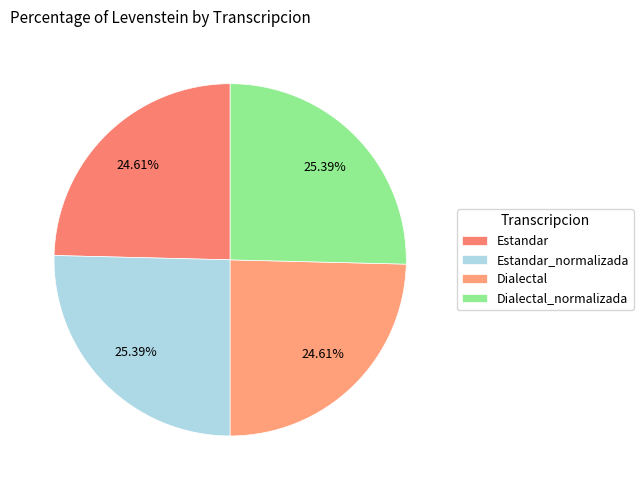

What is the ratio of the value at Estandar to the value at Estandar_normalizada?

1.0